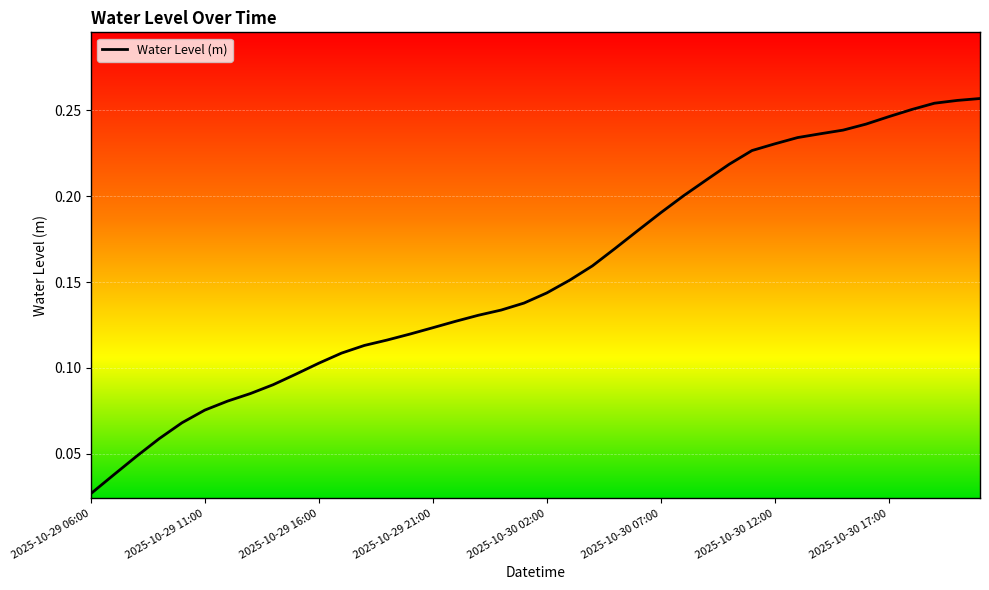

What is the difference between the second highest and minimum values?

0.2